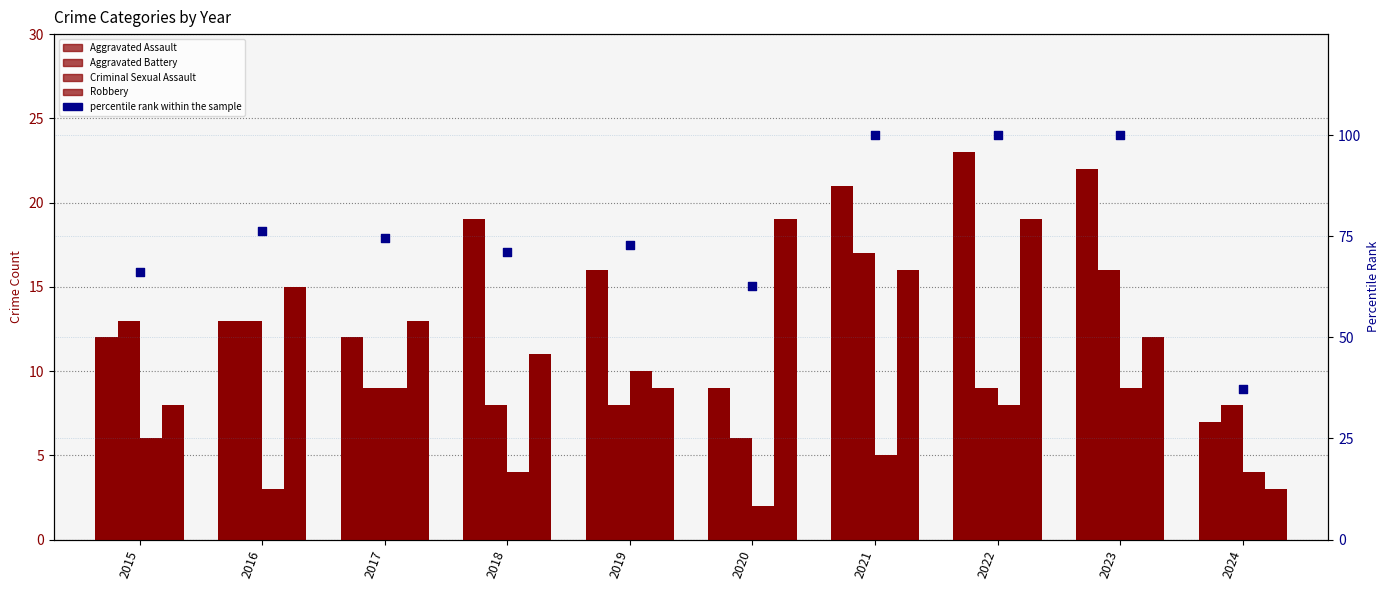

Is the value of Robbery at 2016 greater than the value of percentile rank within the sample at 2016?

No